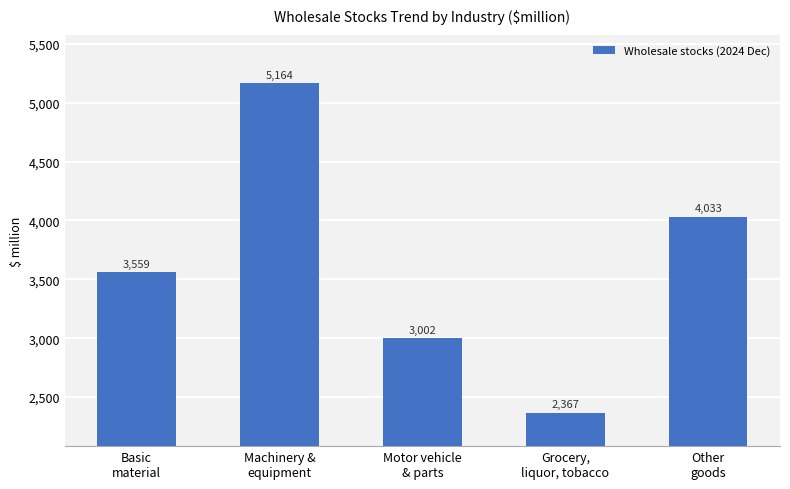

What is the average value?

3625